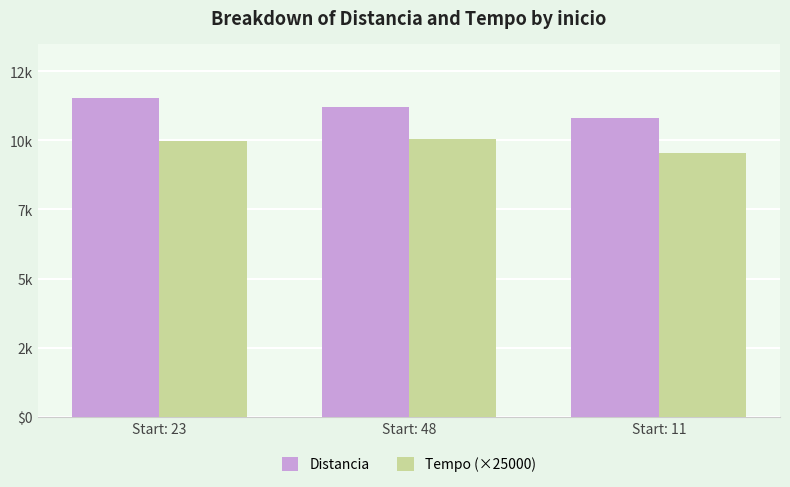

Reading left to right, what are all the values shown in this chart?

Distancia: 11538.0	11222.0	10811.0
Tempo (×25000): 9968.7	10029.9	9543.4